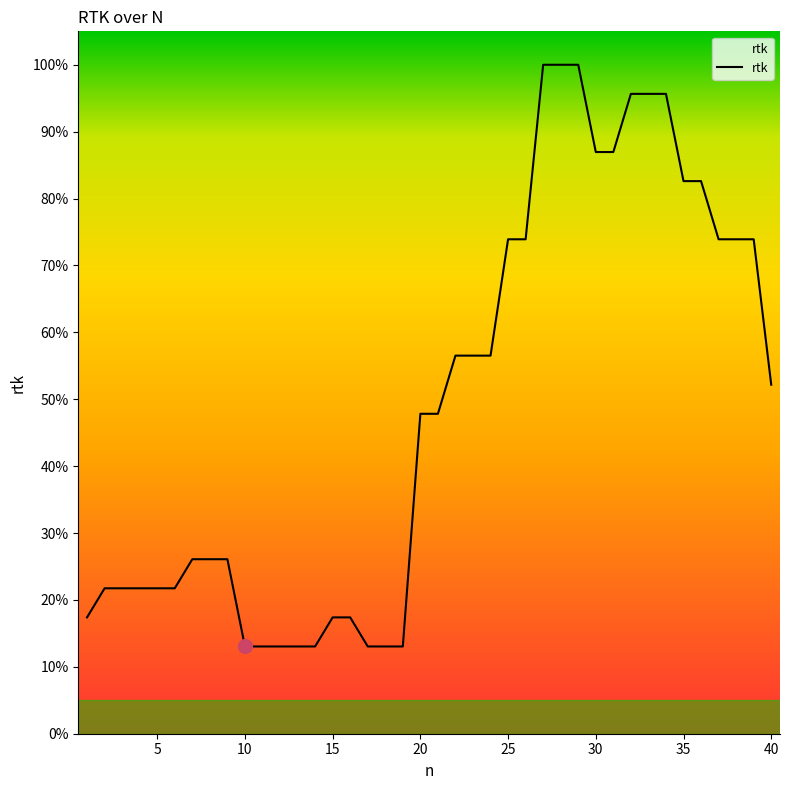

Is this an area chart (filled region under the line)?

Yes